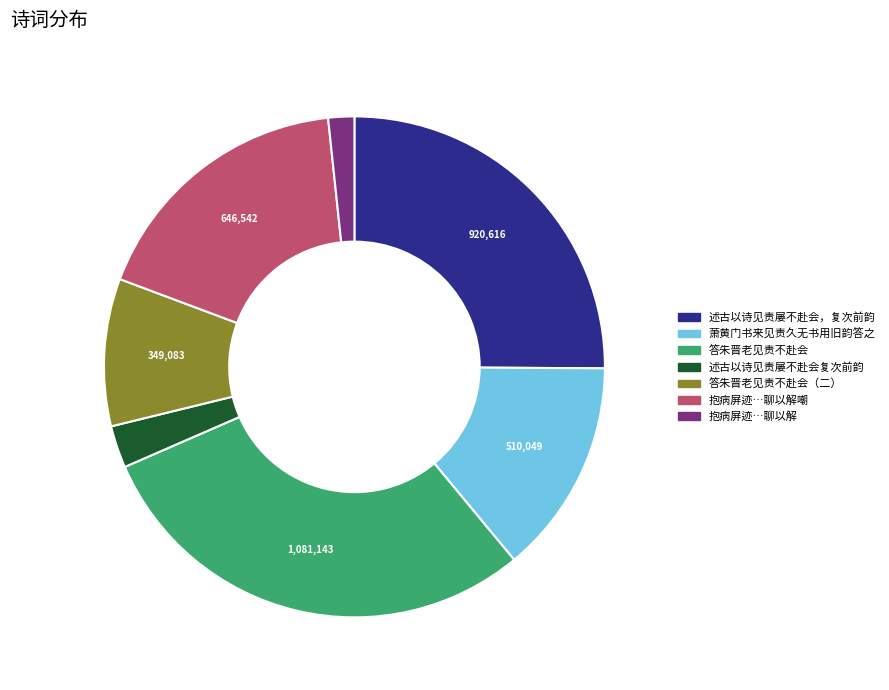

Is there a majority slice in this chart?

No